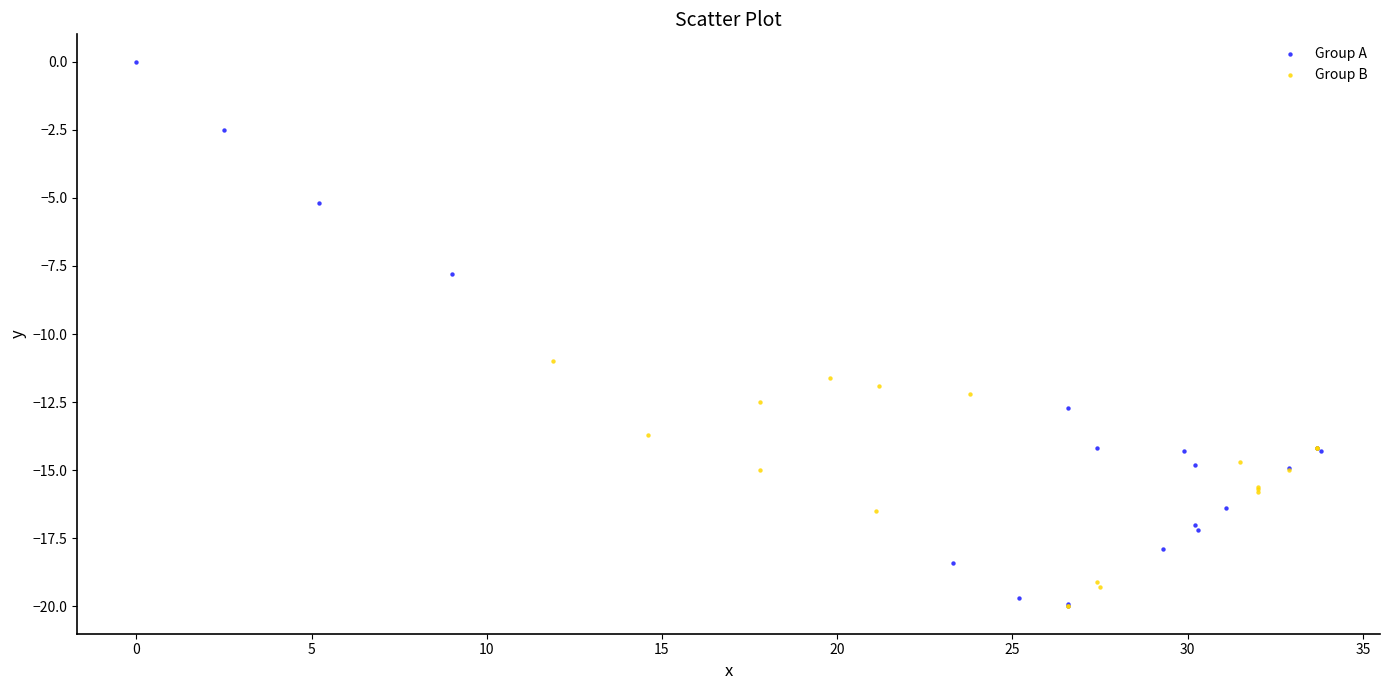

Which series reaches the maximum Y coordinate?

Group A